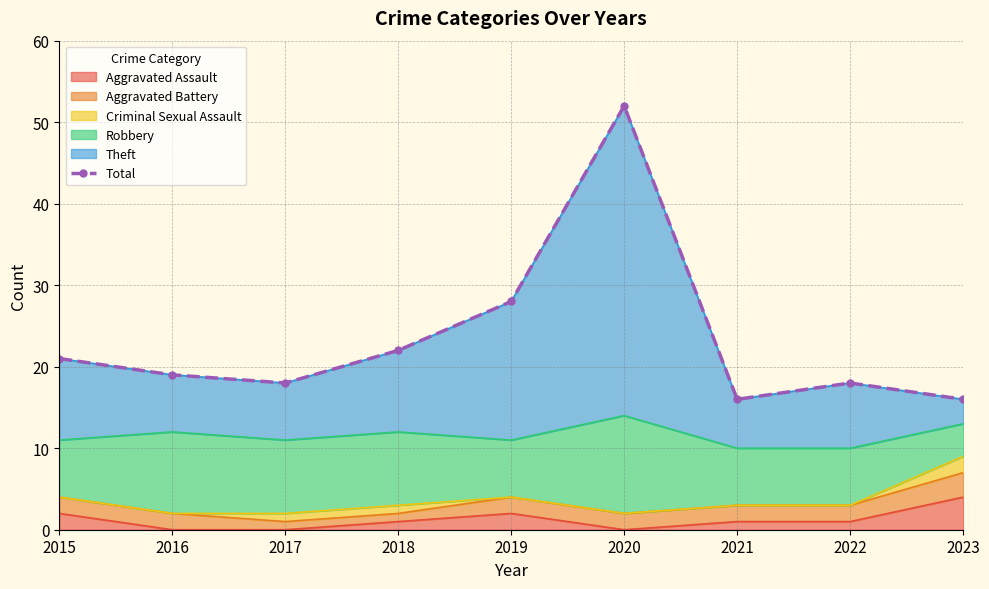

How many points are higher than both their immediate neighbors (excluding endpoints)?

2